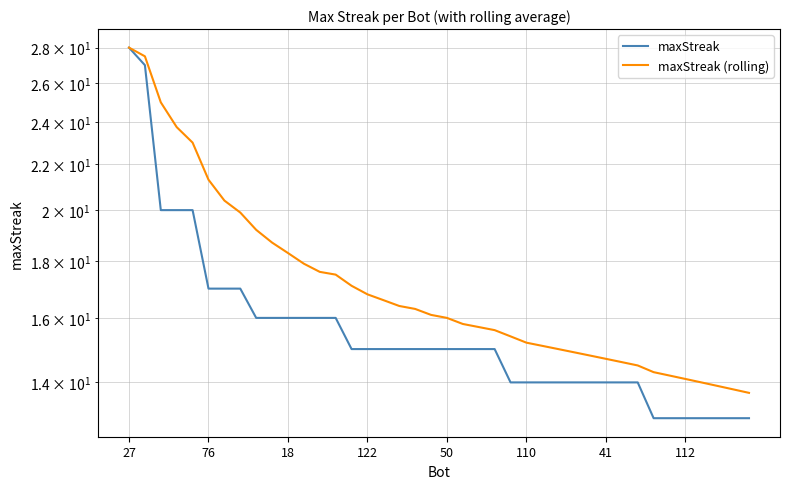

Reading right to left, transcribe all the data shown in this chart.

maxStreak: 13.0	13.0	13.0	13.0	13.0	13.0	13.0	14.0	14.0	14.0	14.0	14.0	14.0	14.0	14.0	14.0	15.0	15.0	15.0	15.0	15.0	15.0	15.0	15.0	15.0	15.0	16.0	16.0	16.0	16.0	16.0	16.0	17.0	17.0	17.0	20.0	20.0	20.0	27.0	28.0
maxStreak (rolling): 13.7	13.8	13.9	14.0	14.1	14.2	14.3	14.5	14.6	14.7	14.8	14.9	15.0	15.1	15.2	15.4	15.6	15.7	15.8	16.0	16.1	16.3	16.4	16.6	16.8	17.1	17.5	17.6	17.9	18.3	18.7	19.2	19.9	20.4	21.3	23.0	23.8	25.0	27.5	28.0